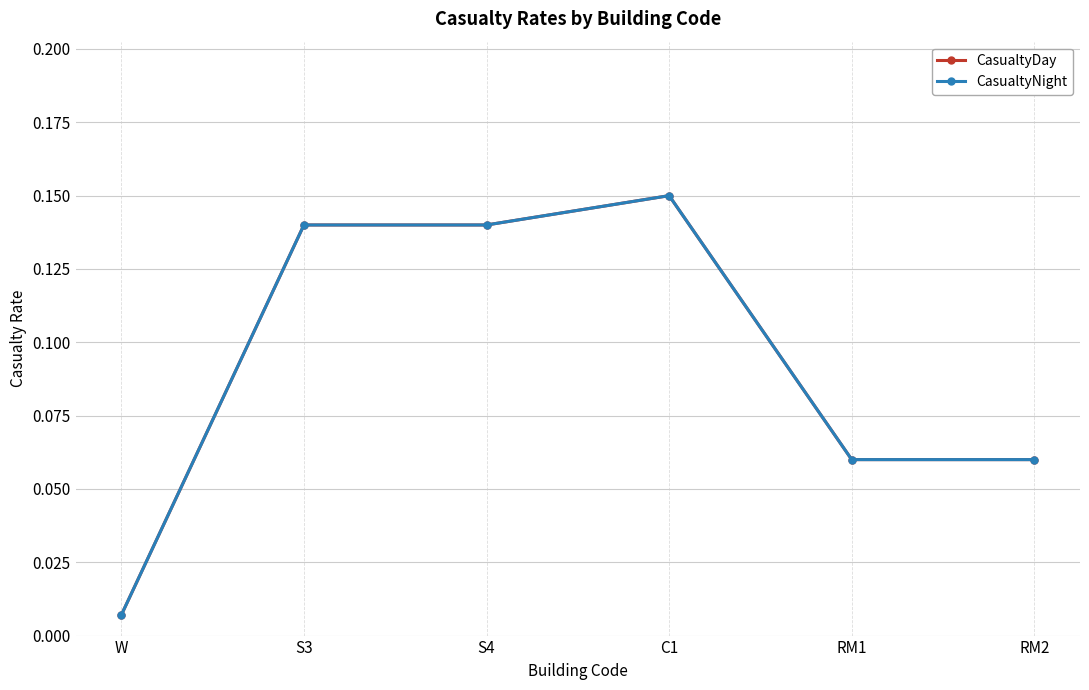

Does the chart have visible grid lines?

Yes